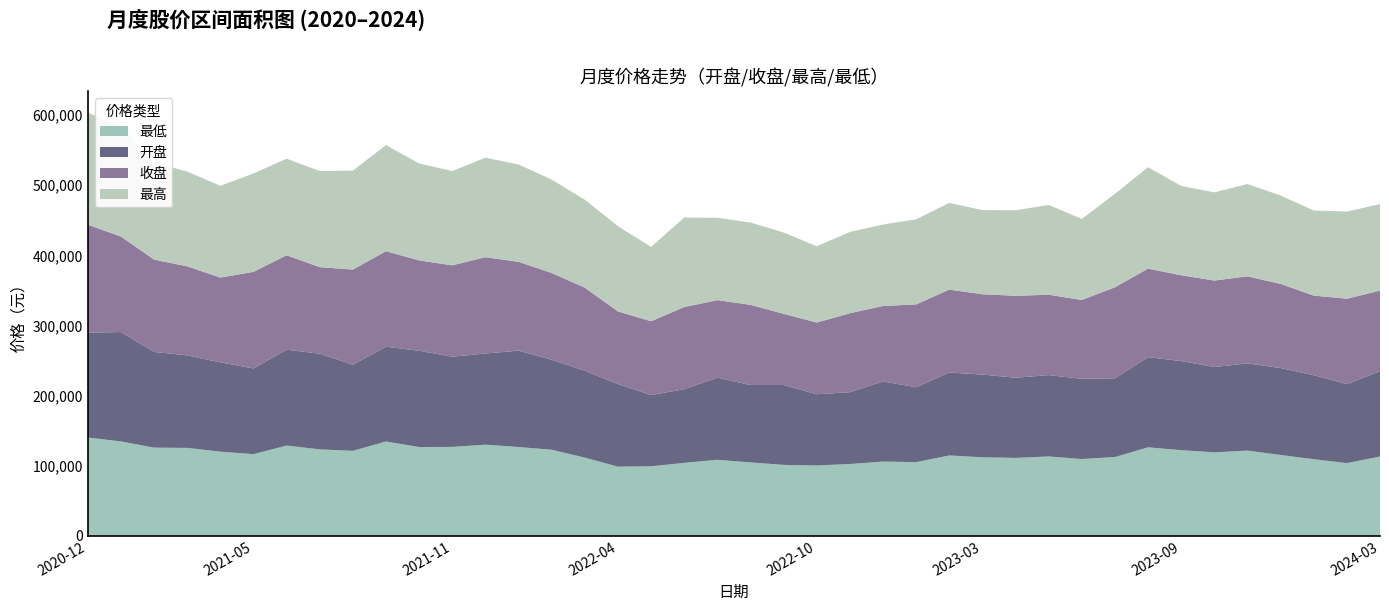

Reading left to right, what are all the values shown in this chart?

最低: 2020-12=140246.2	2021-01=134651.4	2021-02=125810.7	2021-03=125432.7	2021-04=120046.1	2021-05=116513.4	2021-06=128758.7	2021-07=123328.2	2021-08=121259.7	2021-09=134597.0	2021-10=126669.5	2021-11=126857.3	2021-12=130008.8	2022-01=126695.8	2022-02=122797.4	2022-03=111587.8	2022-04=98650.1	2022-05=99205.1	2022-06=104069.4	2022-07=108453.9	2022-08=104770.8	2022-09=101197.7	2022-10=100380.6	2022-11=102442.9	2022-12=105906.4	2023-01=105154.9	2023-02=114654.4	2023-03=112060.0	2023-04=111149.9	2023-05=113232.7	2023-06=109557.6	2023-07=112354.2	2023-08=126222.3	2023-09=122222.4	2023-10=119048.6	2023-11=121580.0	2023-12=115338.7	2024-01=109272.4	2024-02=103761.6	2024-03=113083.4
开盘: 2020-12=149573.5	2021-01=156036.9	2021-02=136503.3	2021-03=131896.9	2021-04=127345.3	2021-05=122259.0	2021-06=136703.3	2021-07=136463.6	2021-08=122783.3	2021-09=135107.1	2021-10=137350.5	2021-11=128692.7	2021-12=130008.8	2022-01=137454.4	2022-02=128311.4	2022-03=123969.3	2022-04=117812.0	2022-05=101615.9	2022-06=105033.6	2022-07=117151.5	2022-08=110378.0	2022-09=113893.2	2022-10=101530.5	2022-11=102456.6	2022-12=114256.3	2023-01=106810.5	2023-02=118323.8	2023-03=117969.6	2023-04=114360.7	2023-05=116044.0	2023-06=114417.2	2023-07=112354.2	2023-08=128625.1	2023-09=127033.0	2023-10=121694.1	2023-11=124381.4	2023-12=123941.7	2024-01=119887.9	2024-02=112518.9	2024-03=121777.7
收盘: 2020-12=153902.0	2021-01=136210.5	2021-02=131635.6	2021-03=127095.0	2021-04=120993.4	2021-05=137718.3	2021-06=134712.9	2021-07=123420.3	2021-08=135710.5	2021-09=136237.2	2021-10=128828.4	2021-11=130258.5	2021-12=137396.9	2022-01=126707.6	2022-02=123784.3	2022-03=118387.1	2022-04=103660.3	2022-05=105271.7	2022-06=117163.6	2022-07=110564.9	2022-08=114340.0	2022-09=101557.0	2022-10=102298.8	2022-11=112560.1	2022-12=107690.5	2023-01=118107.1	2023-02=118225.5	2023-03=114589.6	2023-04=116838.5	2023-05=114630.4	2023-06=112401.9	2023-07=129783.4	2023-08=126272.5	2023-09=122412.1	2023-10=123384.3	2023-11=124074.4	2023-12=120068.6	2024-01=113484.8	2024-02=121907.8	2024-03=114858.6
最高: 2020-12=159871.0	2021-01=156312.3	2021-02=138364.0	2021-03=135226.3	2021-04=130811.9	2021-05=140386.5	2021-06=137782.1	2021-07=137127.8	2021-08=141192.4	2021-09=151388.2	2021-10=138286.8	2021-11=134508.4	2021-12=141898.9	2022-01=138908.8	2022-02=133211.4	2022-03=125421.8	2022-04=121585.4	2022-05=106025.7	2022-06=127683.0	2022-07=117531.6	2022-08=117421.3	2022-09=116047.2	2022-10=108776.7	2022-11=115966.4	2022-12=116161.7	2023-01=121416.3	2023-02=123634.4	2023-03=120033.9	2023-04=121930.3	2023-05=128092.5	2023-06=115645.8	2023-07=133323.5	2023-08=144724.6	2023-09=127453.9	2023-10=125783.8	2023-11=131752.3	2023-12=126032.1	2024-01=121380.6	2024-02=124265.1	2024-03=123516.8